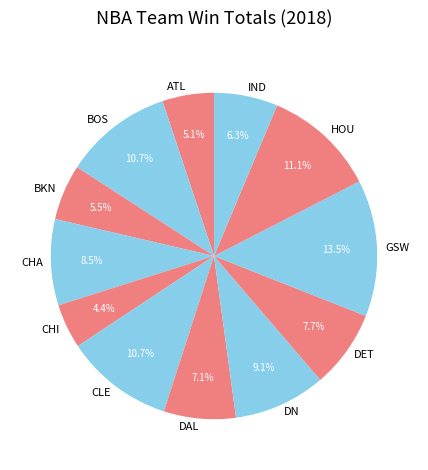

Which has a higher value, BOS or GSW?

GSW